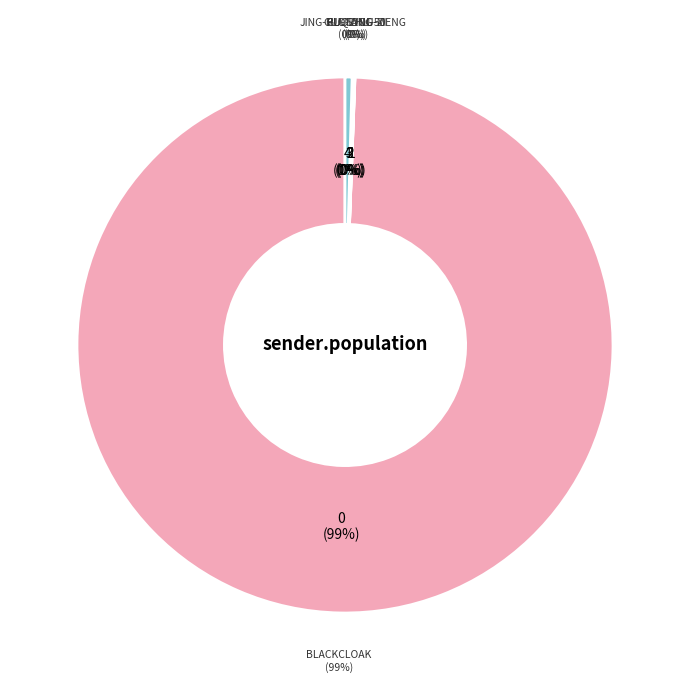

To the nearest percent, what is the average slice percentage?

20%